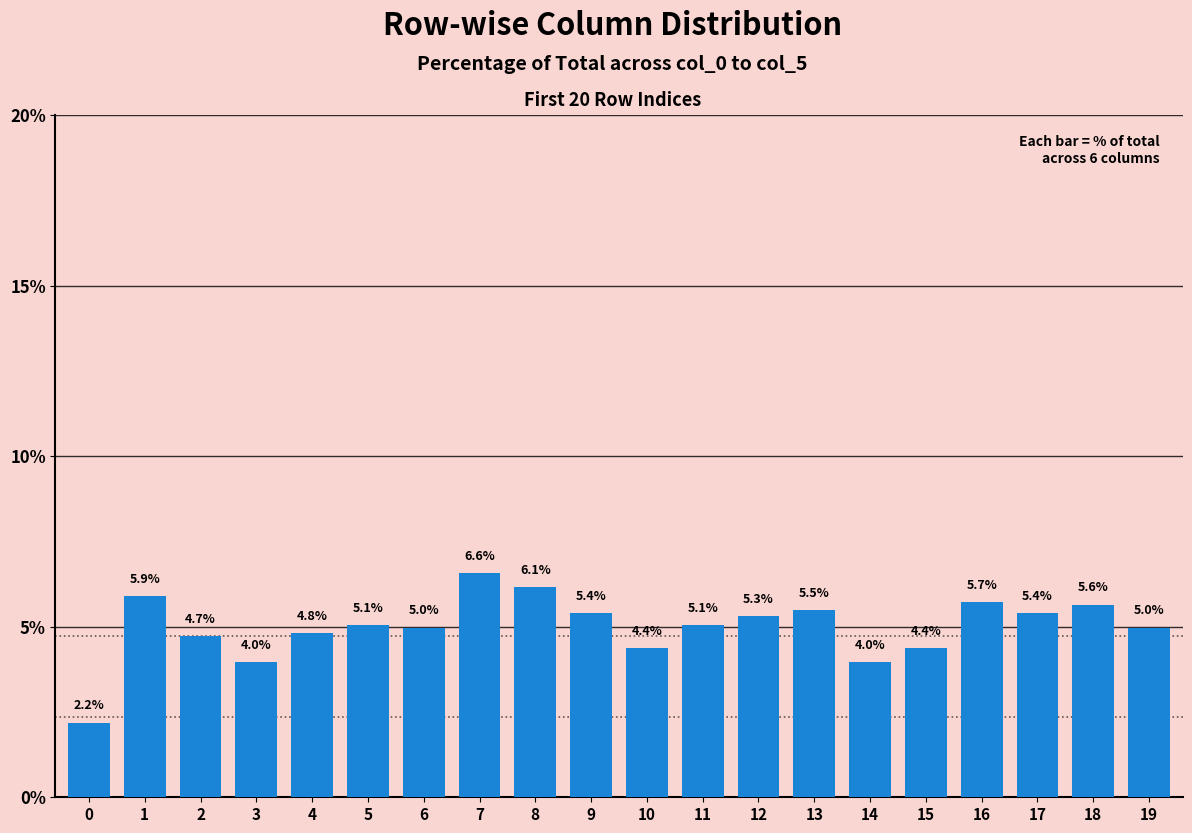

Reading left to right, list all the values displayed in this chart.

0=2.2	1=5.9	2=4.7	3=4.0	4=4.8	5=5.1	6=5.0	7=6.6	8=6.1	9=5.4	10=4.4	11=5.1	12=5.3	13=5.5	14=4.0	15=4.4	16=5.7	17=5.4	18=5.6	19=5.0